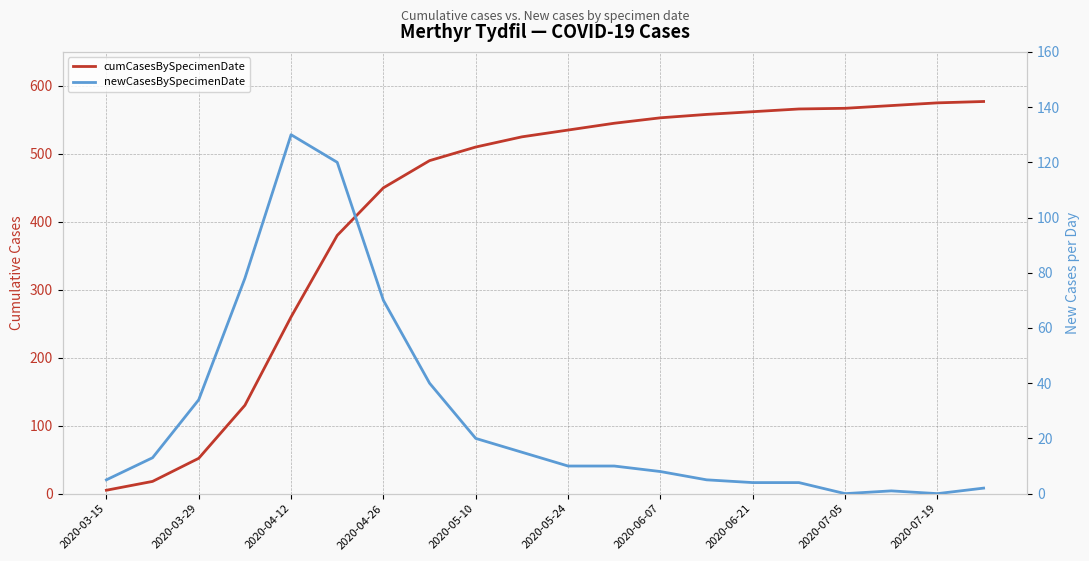

Which series has the largest total across all categories?

cumCasesBySpecimenDate